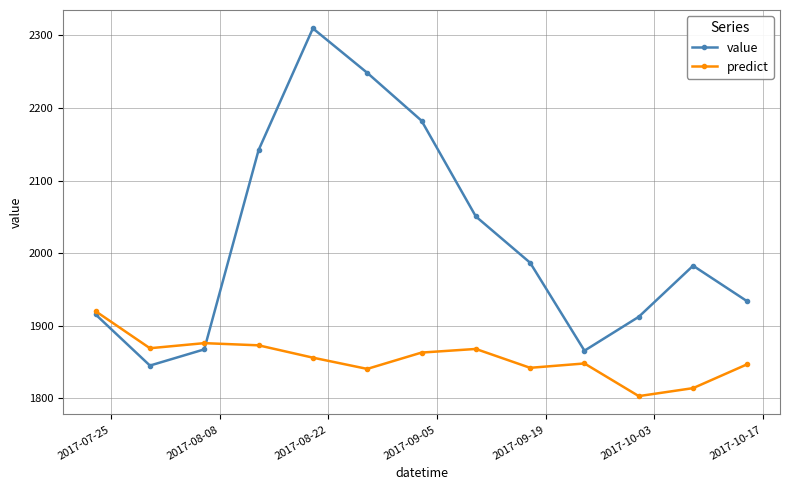

Does the chart display data point markers on the line(s)?

Yes